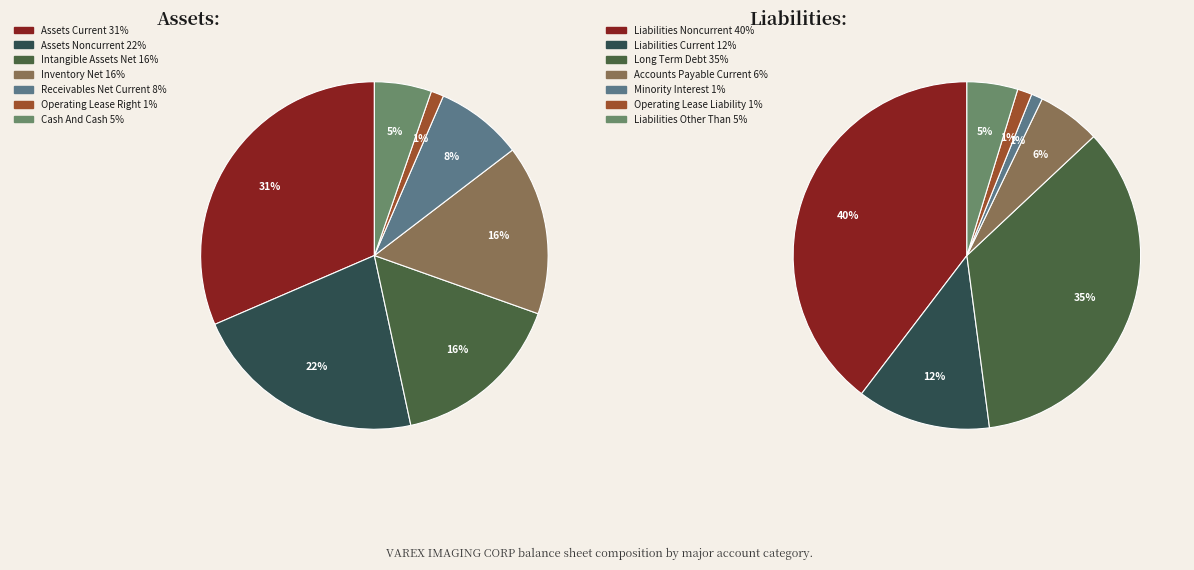

To the nearest percent, what is the difference between the largest and smallest slice percentages?

30%